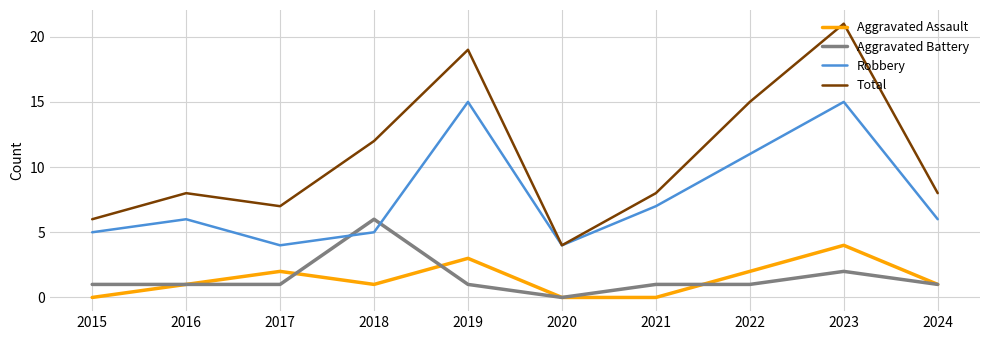

Where is the first local maximum for Aggravated Assault?

2017